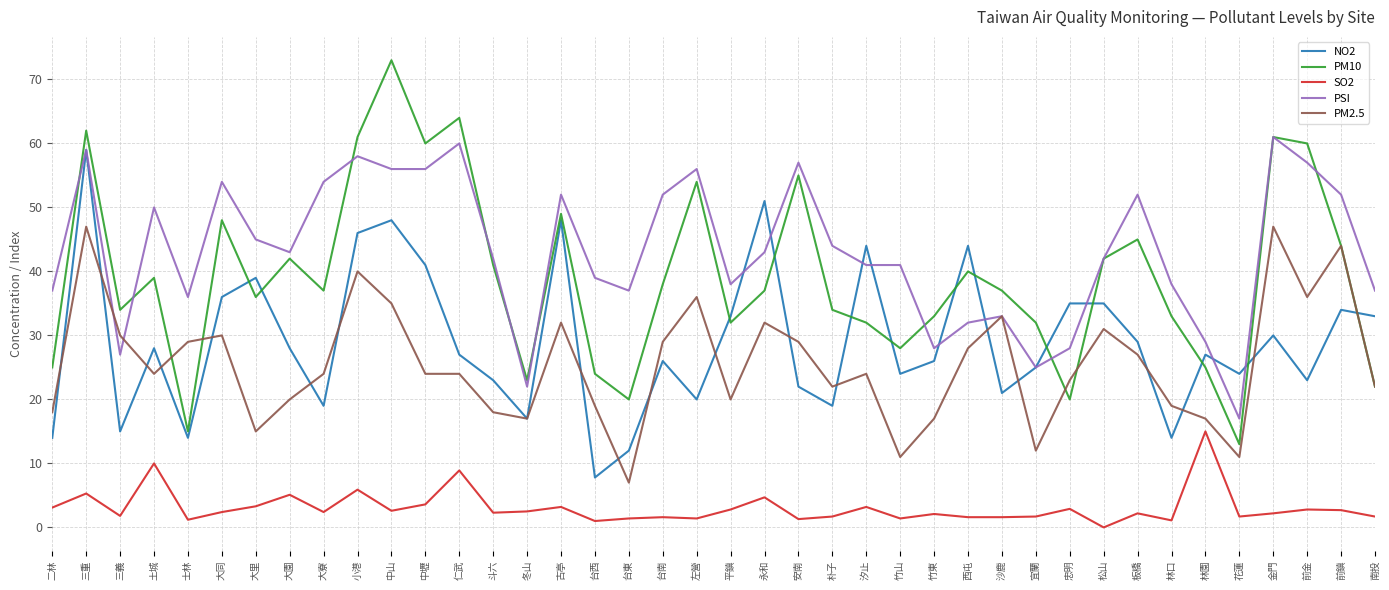

The value of PSI at 前金 is 57.0. True or false?

True